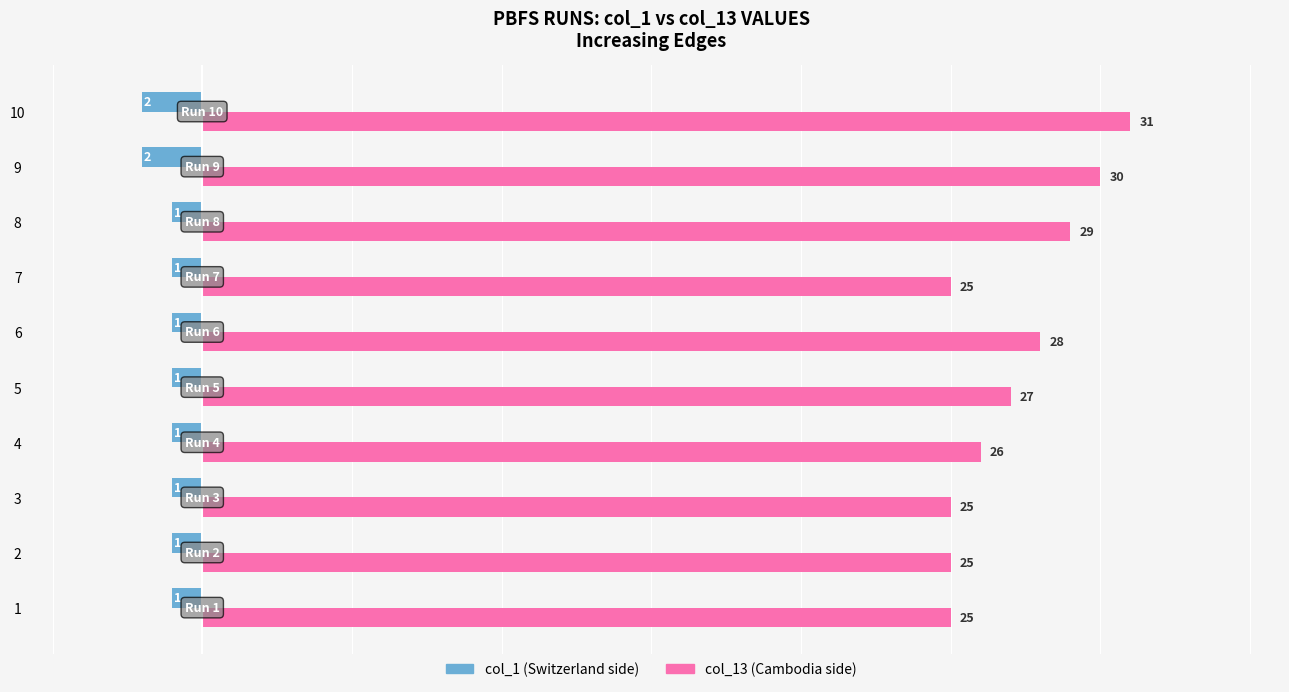

Is the value of col_13 (Cambodia side) at 6 greater than the value of col_1 (Switzerland side) at 1?

Yes